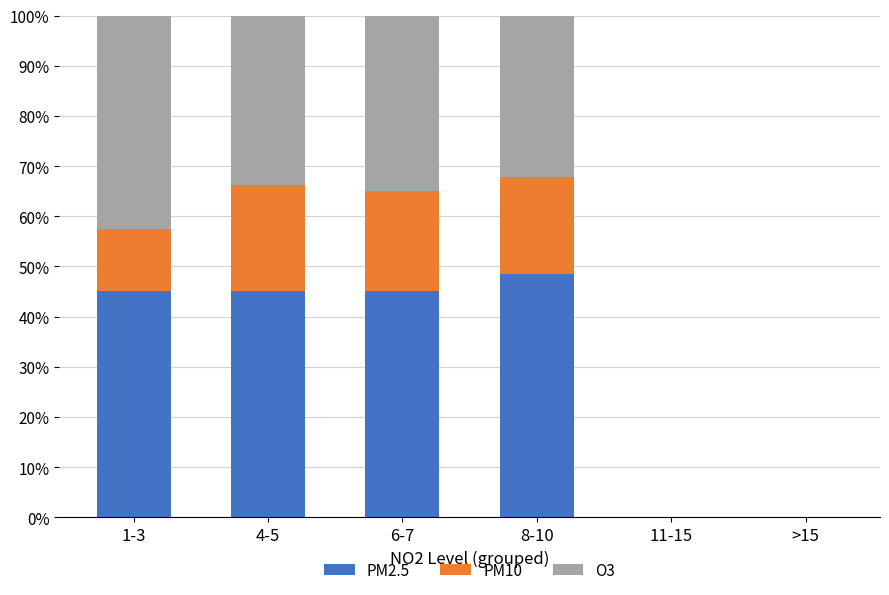

What is the highest value of the PM2.5 series?

48.4